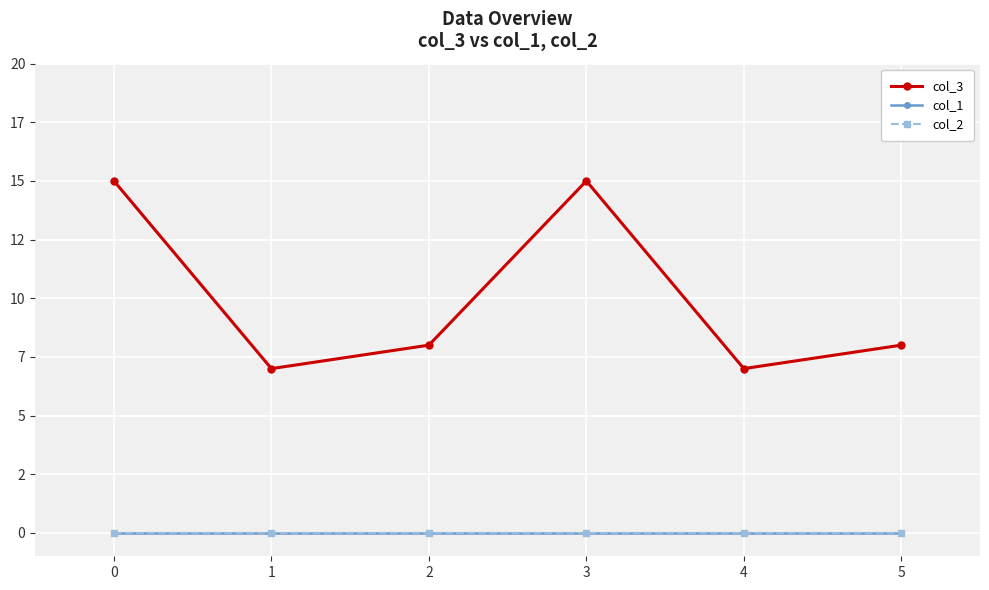

Reading right to left, list all the values displayed in this chart.

col_3: 8	7	15	8	7	15
col_1: 0	0	0	0	0	0
col_2: 0	0	0	0	0	0